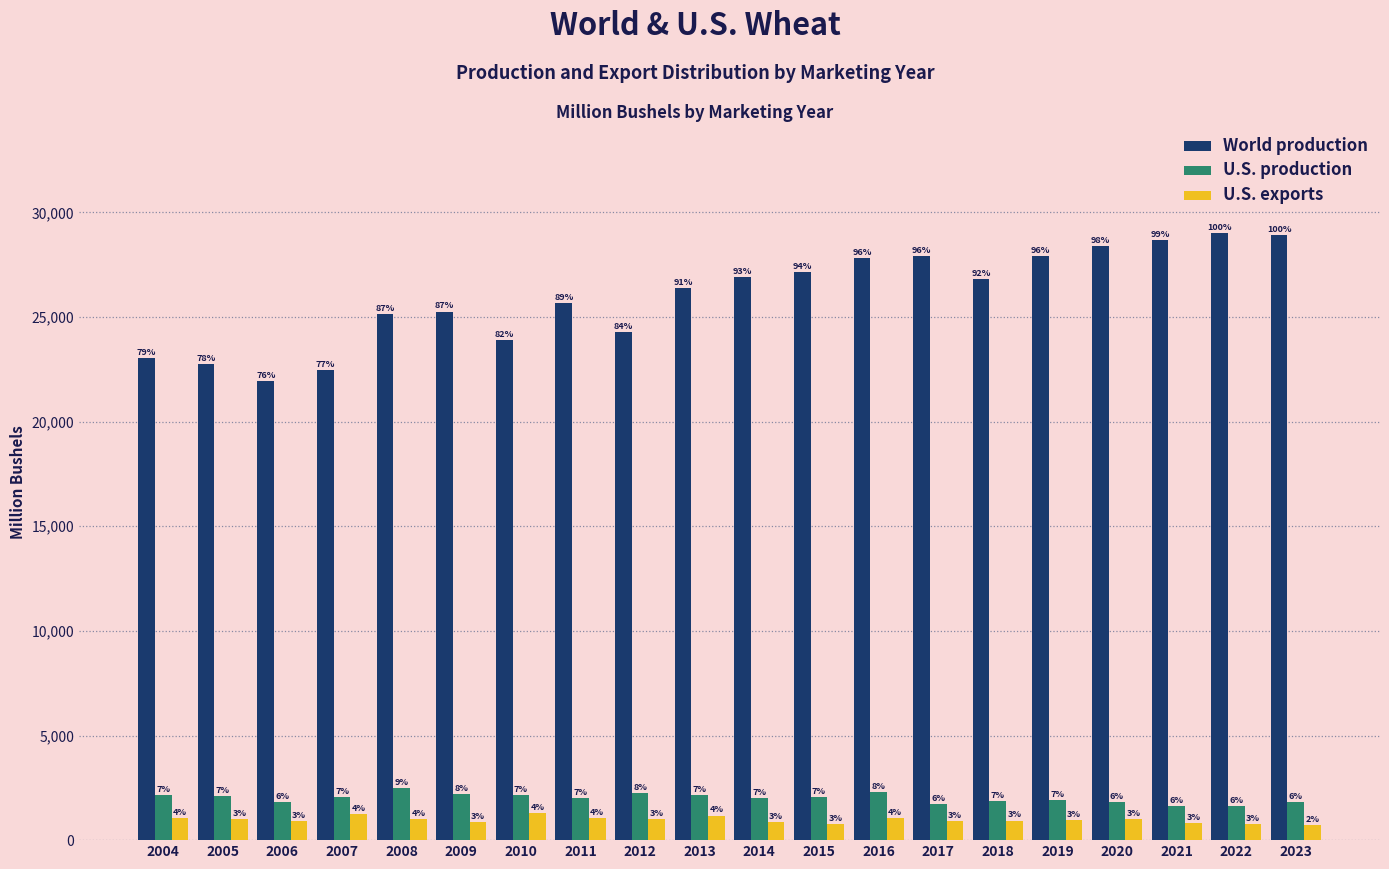

How many bars are there in each group?

3